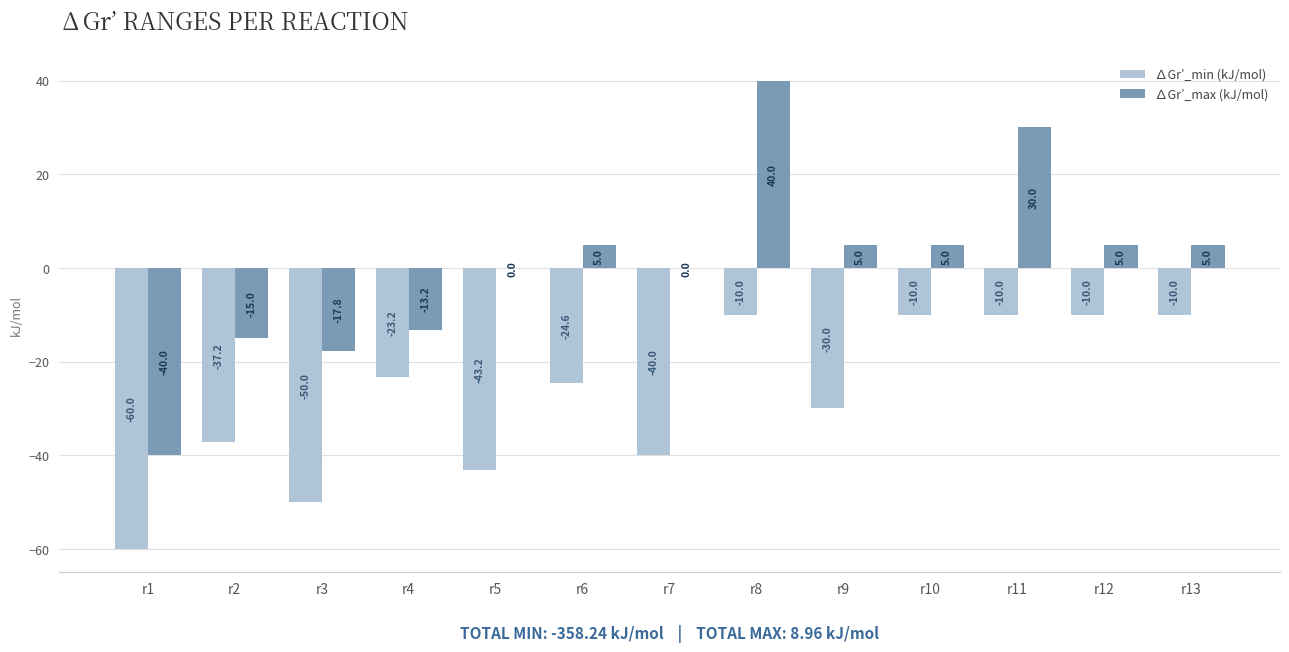

What is the sum of all ∆Gr’_min (kJ/mol) values?

-358.2